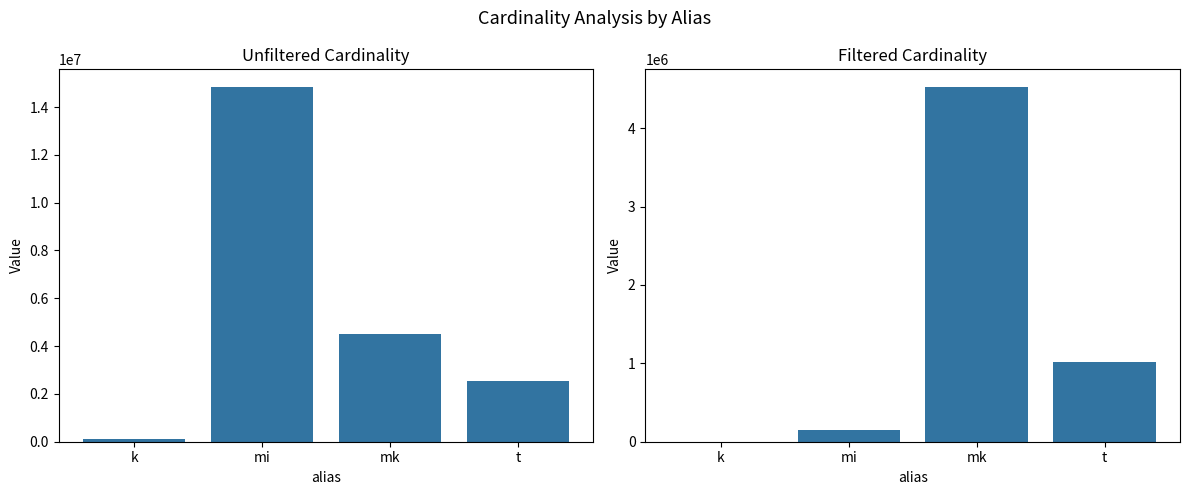

What are all the series names shown in the legend?

unfiltered_cardinality, filtered_cardinality